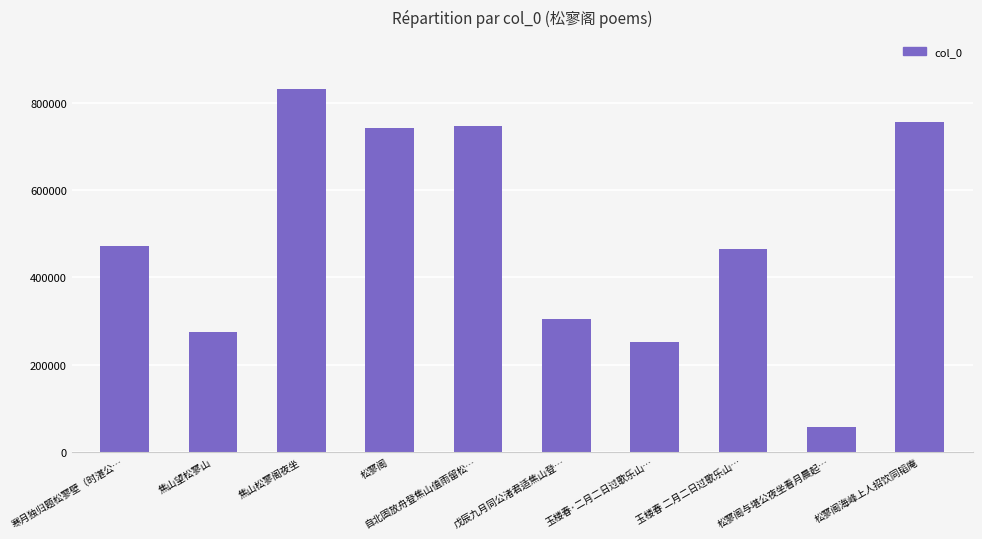

True or false: the data shows 346612 at 玉楼春·二月二日过歌乐山….

False